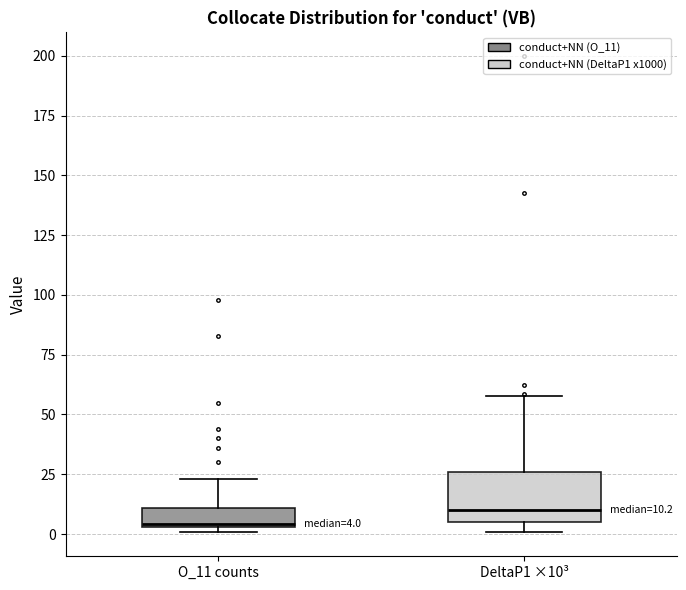

Which box is the tallest, from its lower edge to its upper edge?

DeltaP1 ×10³